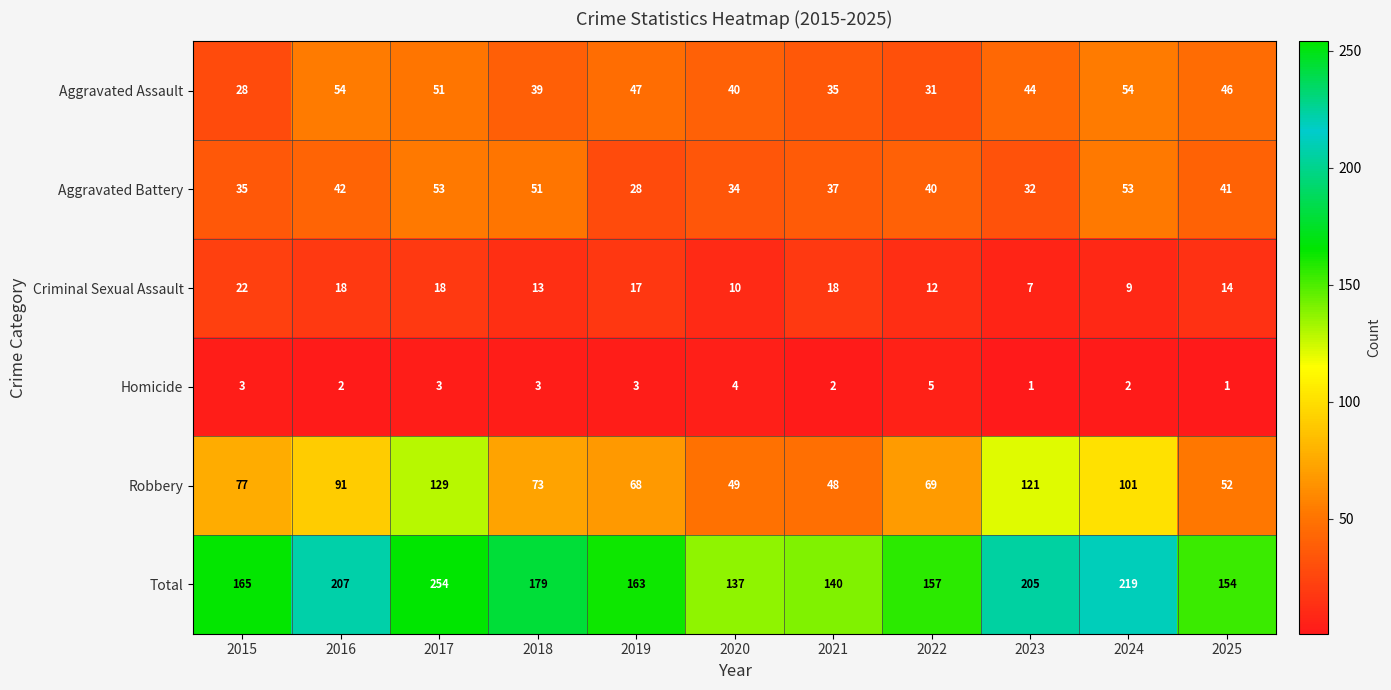

What is the sum of all Aggravated Battery values?

446